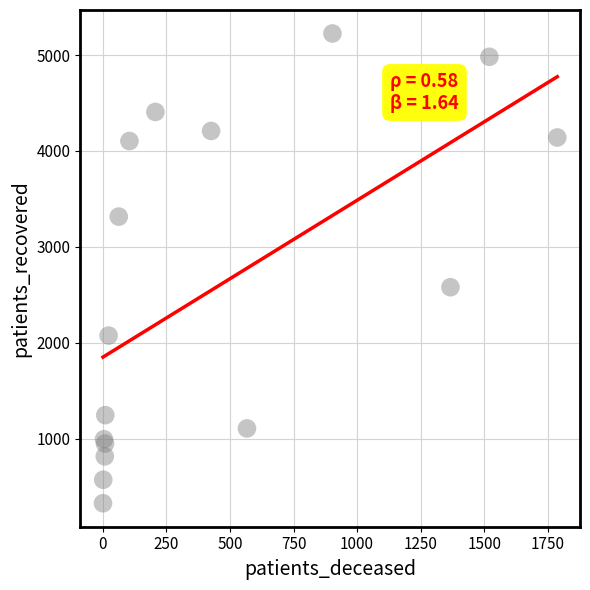

What Y value in the scatter plot is closest to 2776?

2580